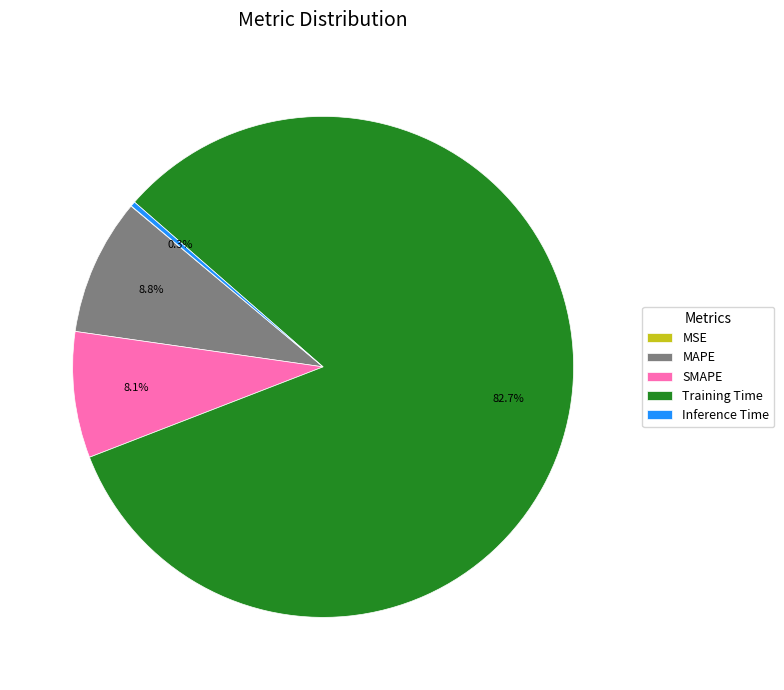

Does any single category account for the majority?

Yes